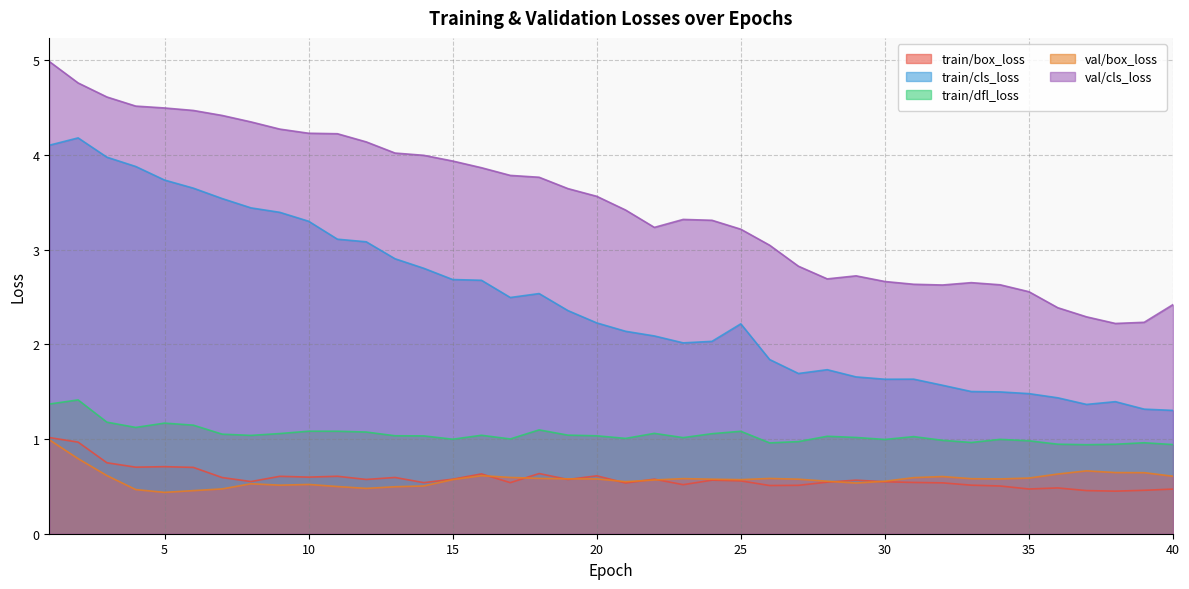

At which label is val/cls_loss closest to 3?

26